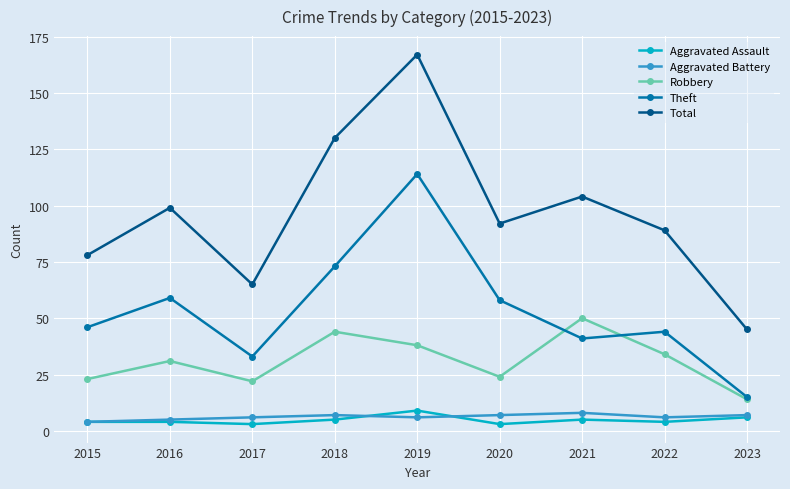

Reading left to right, list all the values displayed in this chart.

Aggravated Assault: 2015=4	2016=4	2017=3	2018=5	2019=9	2020=3	2021=5	2022=4	2023=6
Aggravated Battery: 2015=4	2016=5	2017=6	2018=7	2019=6	2020=7	2021=8	2022=6	2023=7
Robbery: 2015=23	2016=31	2017=22	2018=44	2019=38	2020=24	2021=50	2022=34	2023=14
Theft: 2015=46	2016=59	2017=33	2018=73	2019=114	2020=58	2021=41	2022=44	2023=15
Total: 2015=78	2016=99	2017=65	2018=130	2019=167	2020=92	2021=104	2022=89	2023=45